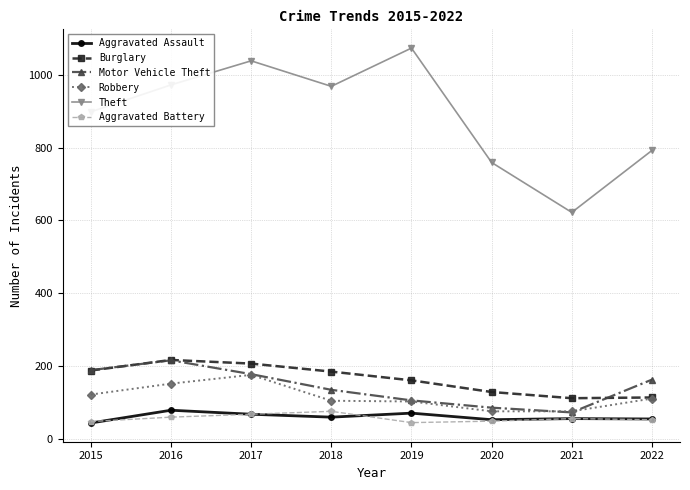

What is the approximate value of Burglary at 2015, to the nearest 10?

190